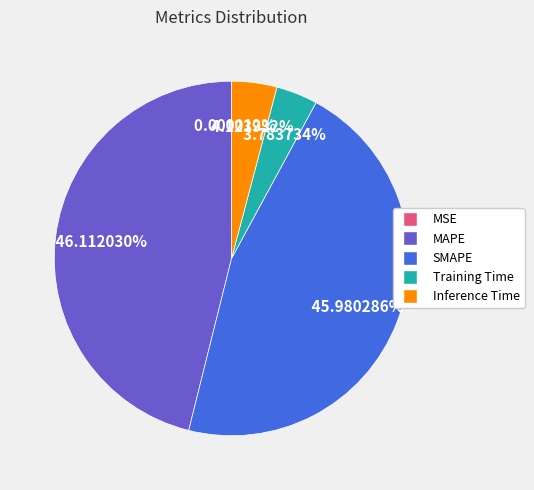

Is there a majority slice in this chart?

No